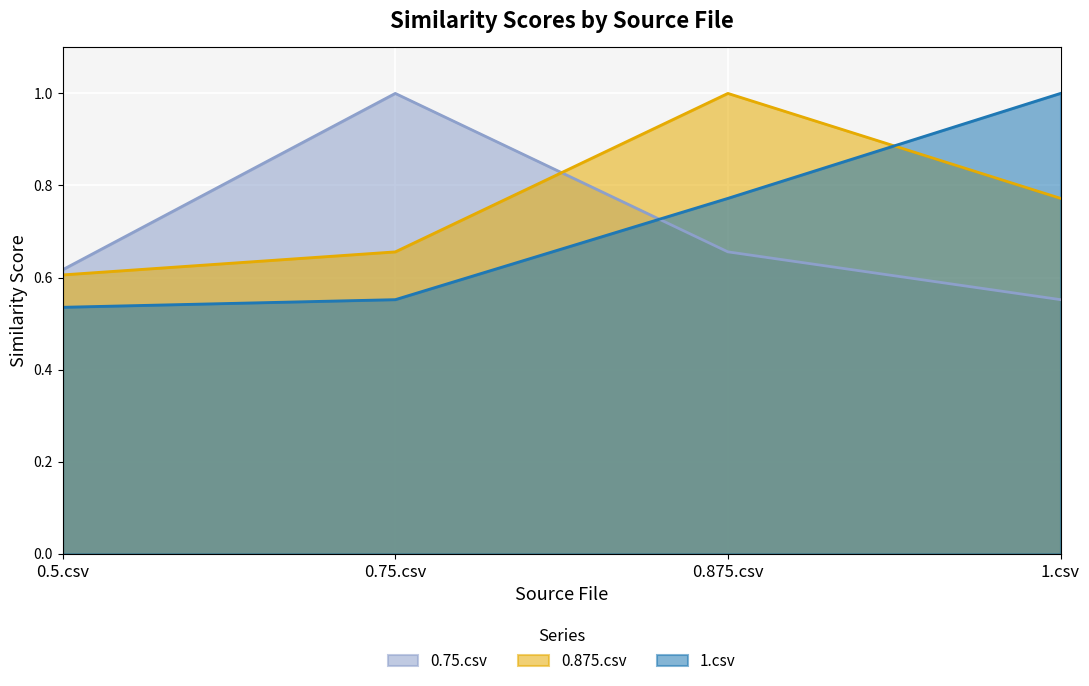

At how many categories does at least one series exceed 0?

4